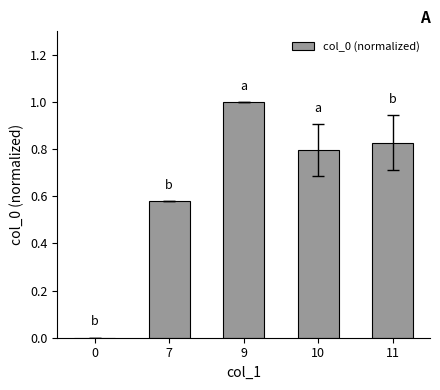

At which category does the chart reach its peak across all series?

9